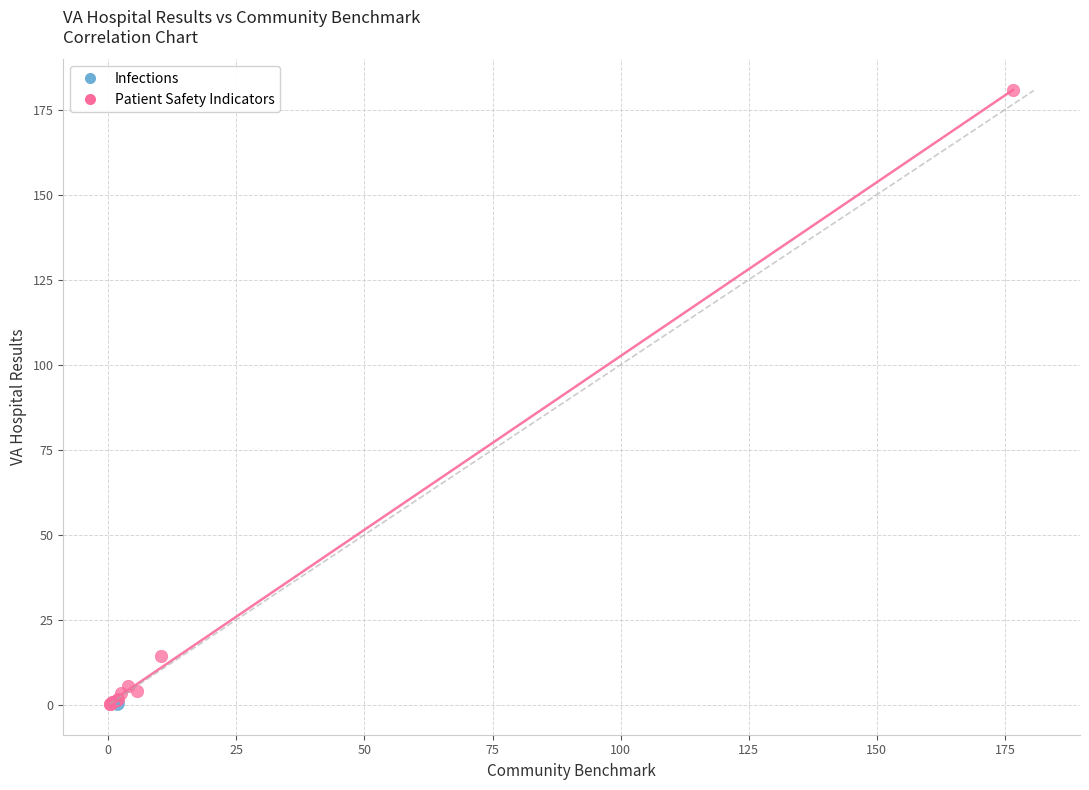

What are all the series names shown in the legend?

Infections, Patient Safety Indicators